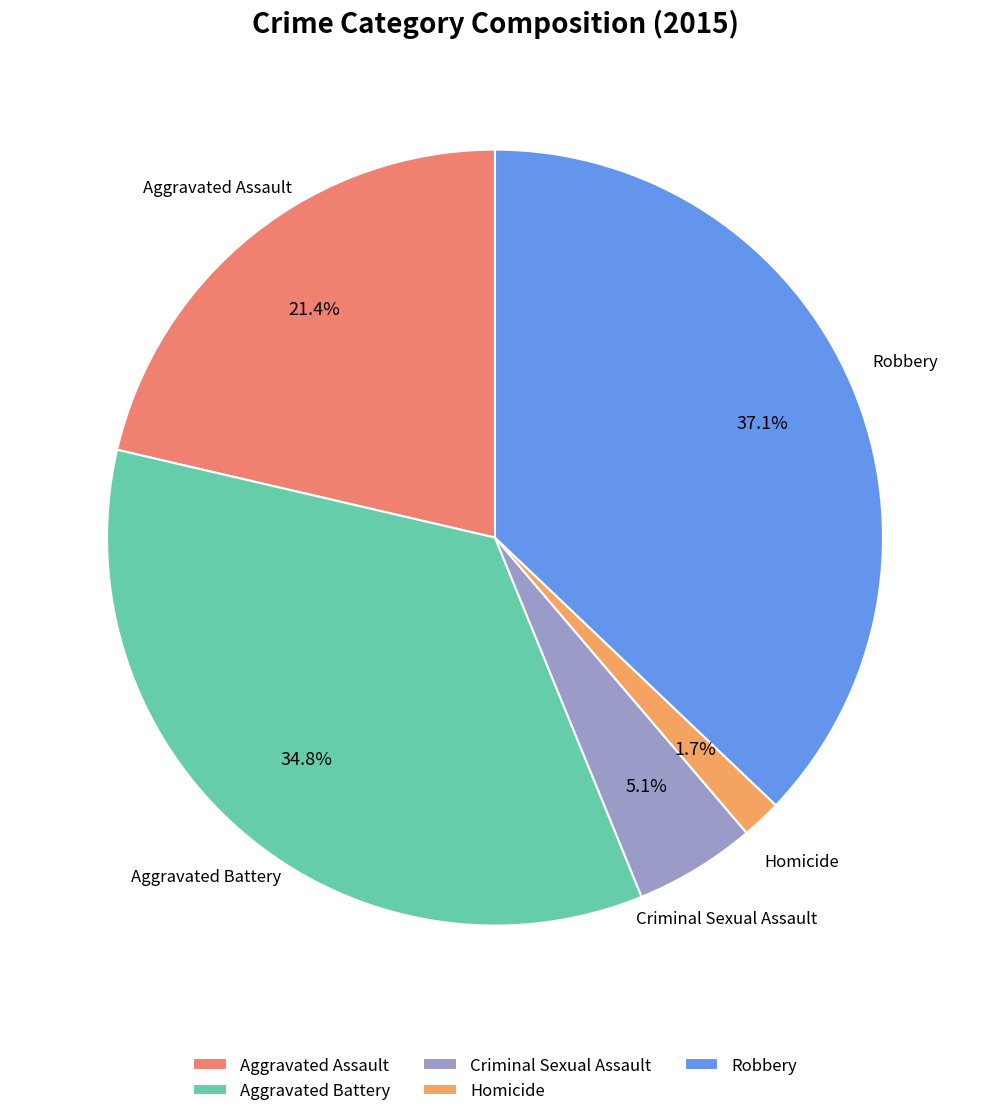

To the nearest percent, what is the combined percentage of Criminal Sexual Assault and Aggravated Assault?

26%